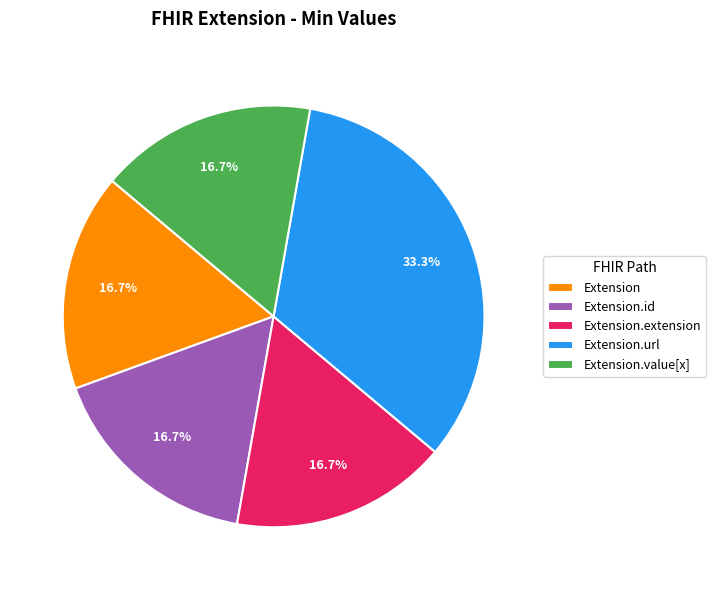

How many segments does this pie chart have?

5